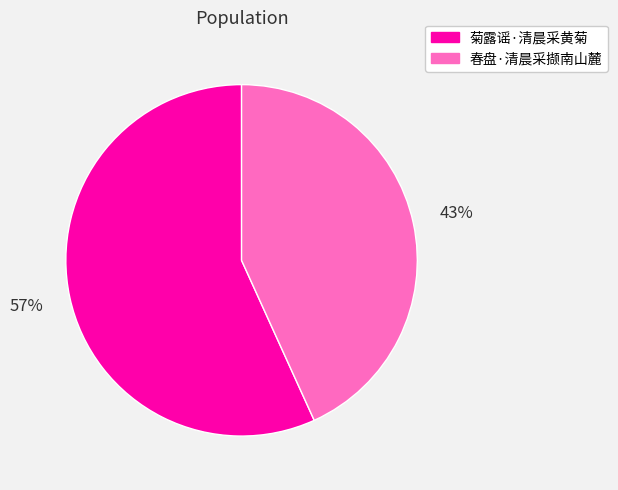

True or false: 菊露谣·清晨采黄菊 accounts for 62% of the total.

False